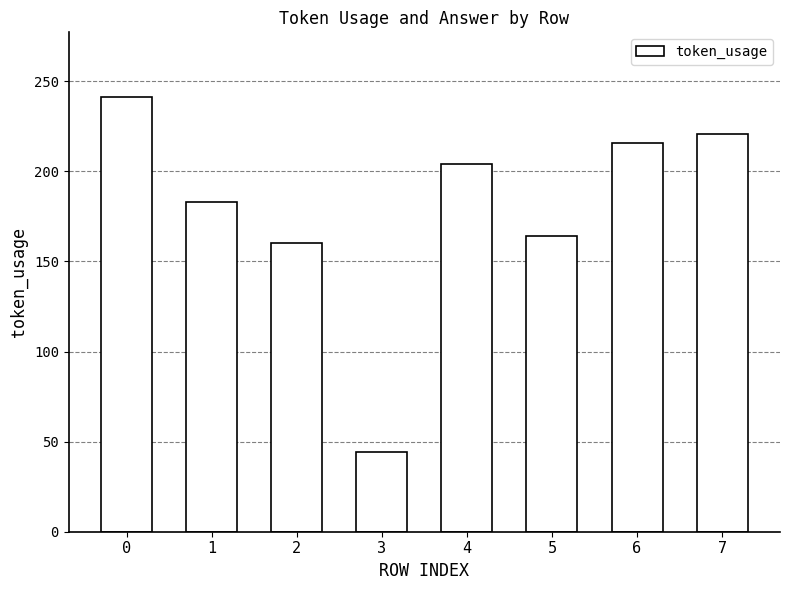

What is the sum of the values at 4 and 5?

368